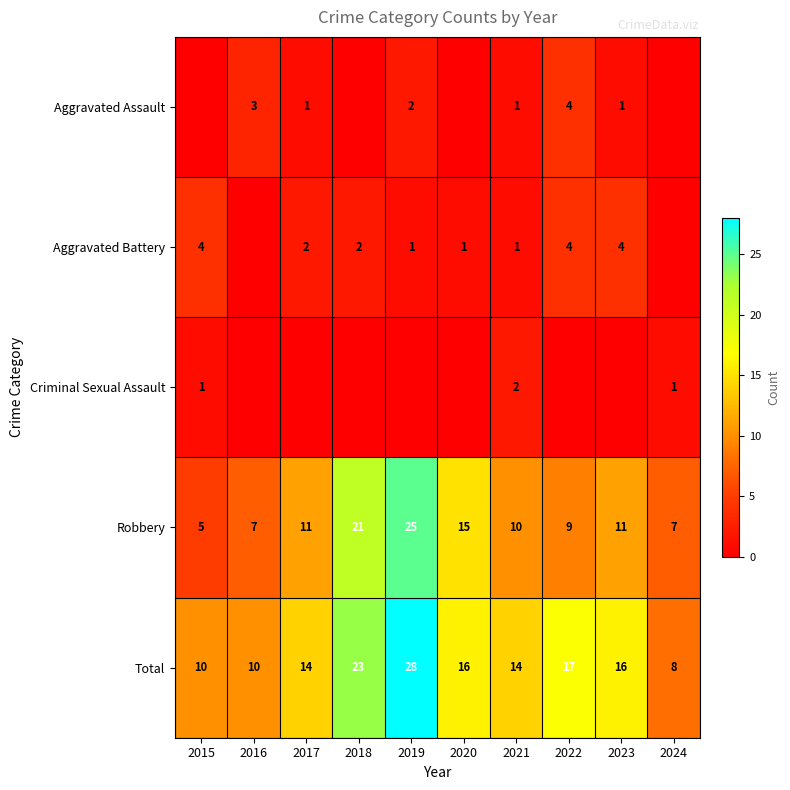

What is the difference between the maximum and minimum values in the Robbery series?

20